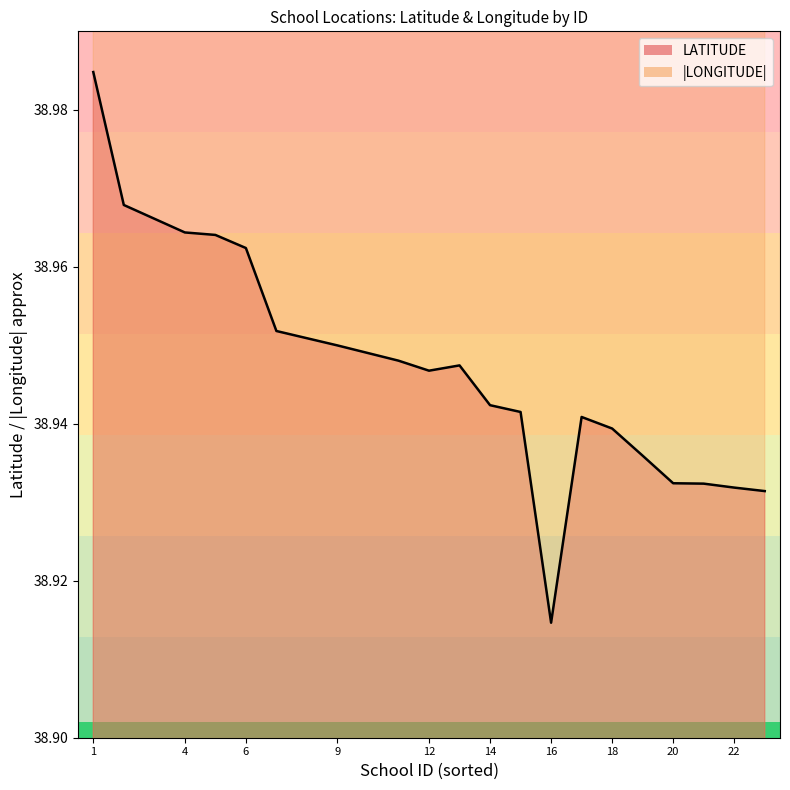

List the series in order of their peak value, highest first.

LONGITUDE, LATITUDE